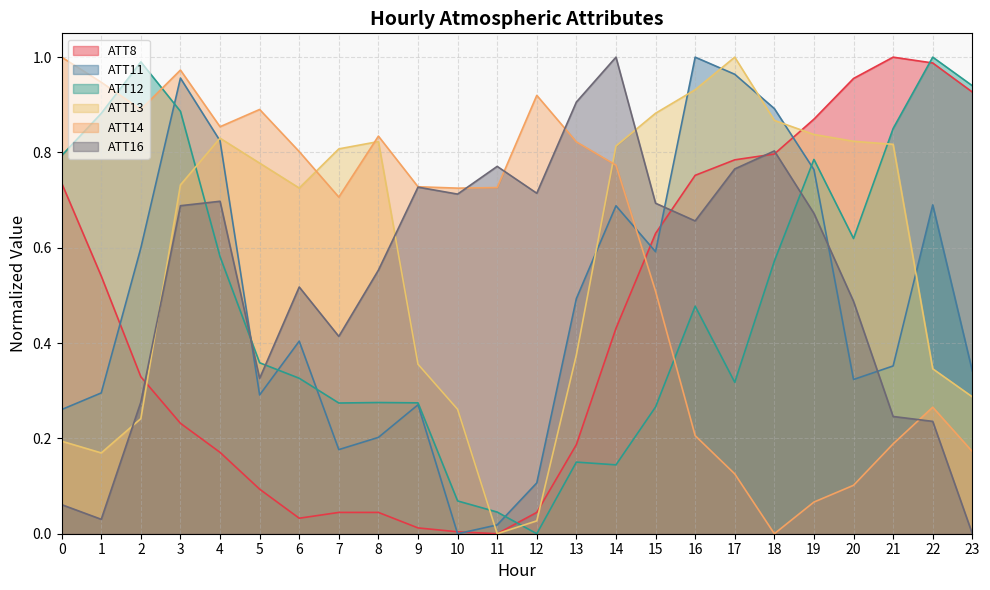

Where is the first local maximum for ATT16?

4